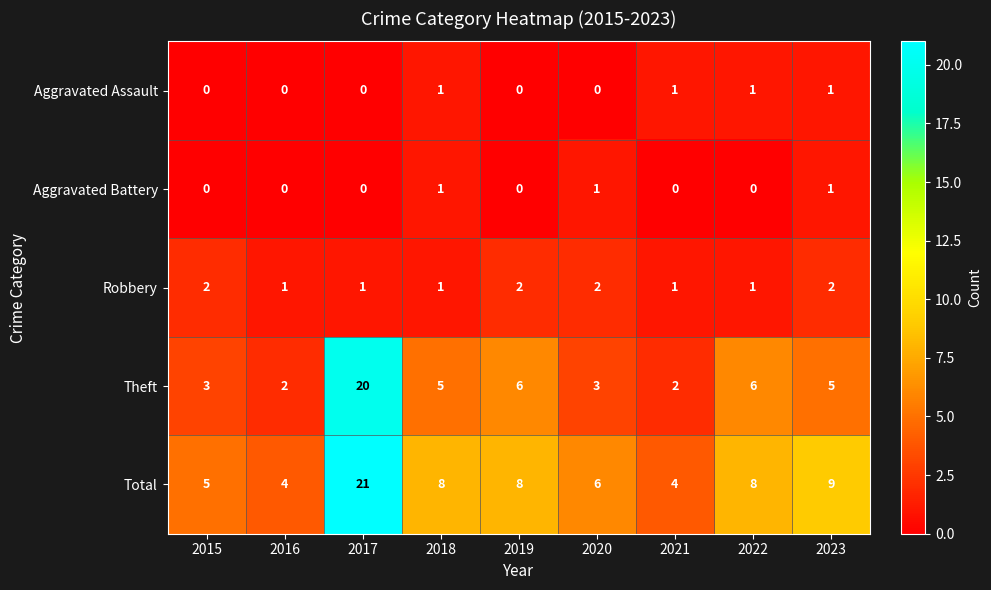

The Theft series shows 5 at 2015. True or false?

False